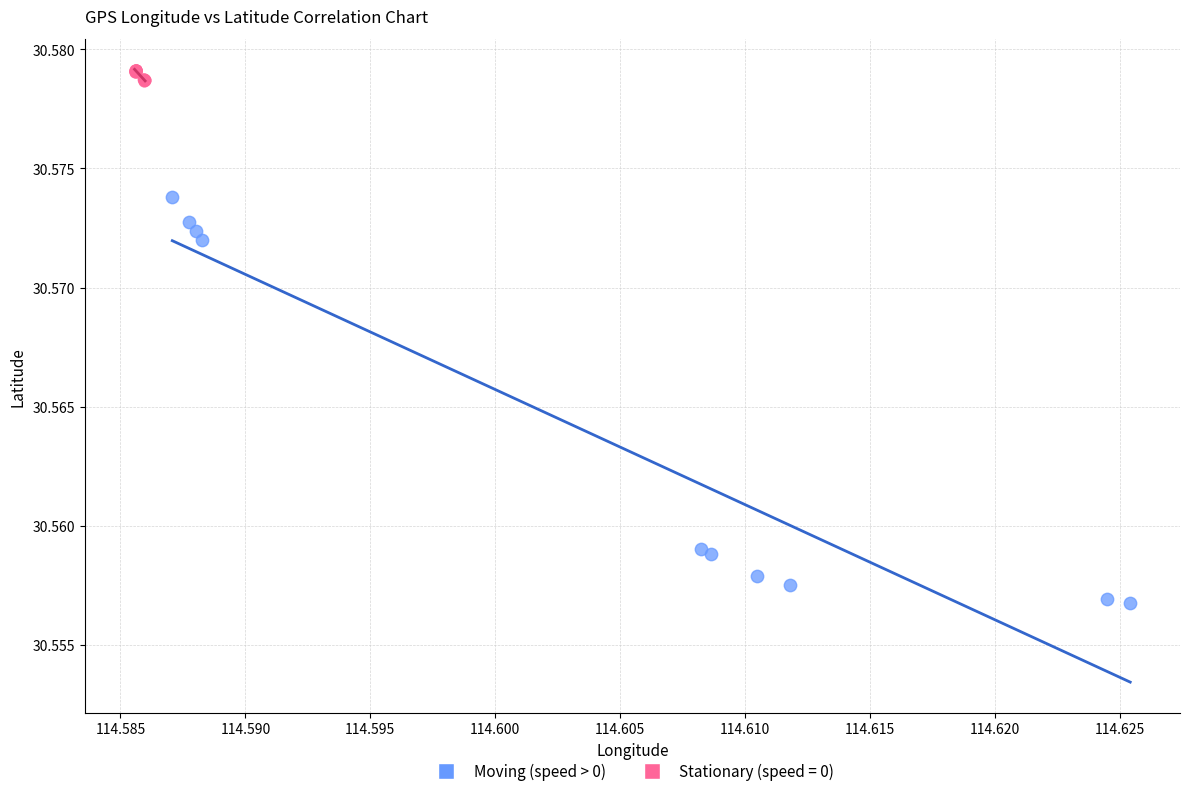

Which series has the widest spread of Y values?

Moving (speed > 0)